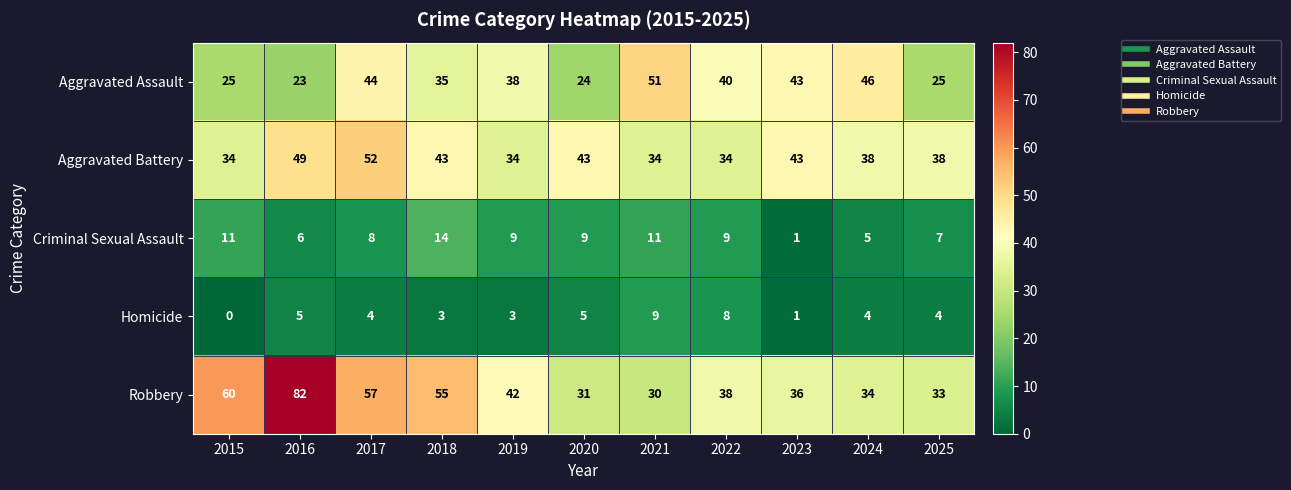

What is the spread (max minus min) of values at 2025?

34